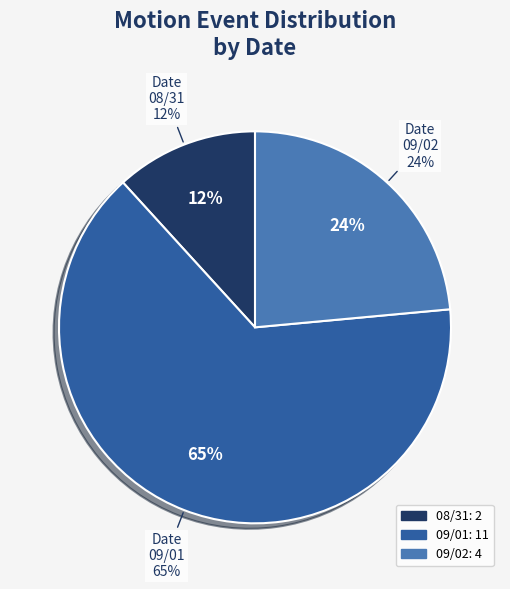

What is the smallest slice in the pie chart?

08/31 00:00